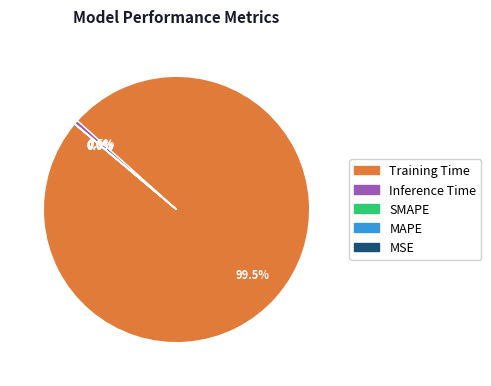

Combined, what portion of the pie is Training Time and MSE?

99.5%